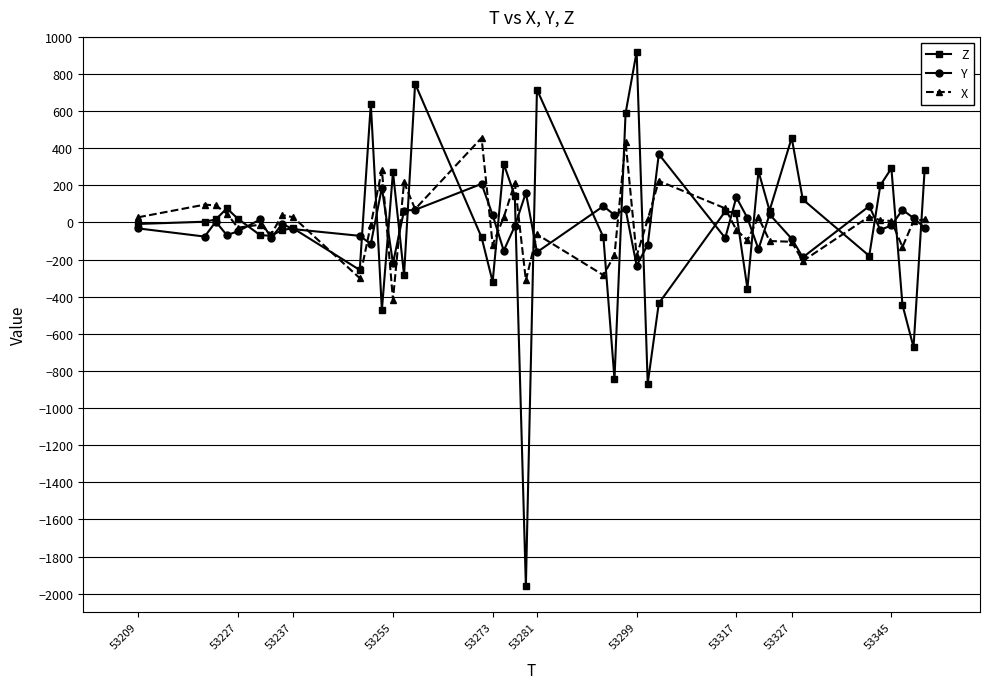

True or false: X has more than 1 interior local peaks.

True